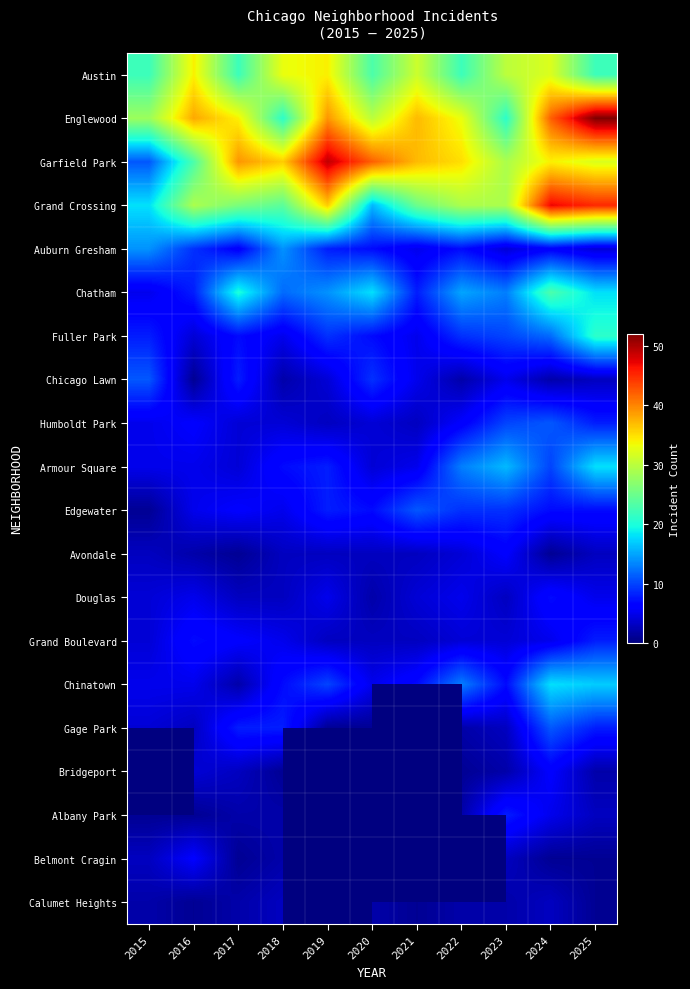

Which series has the largest range (max minus min)?

Garfield Park